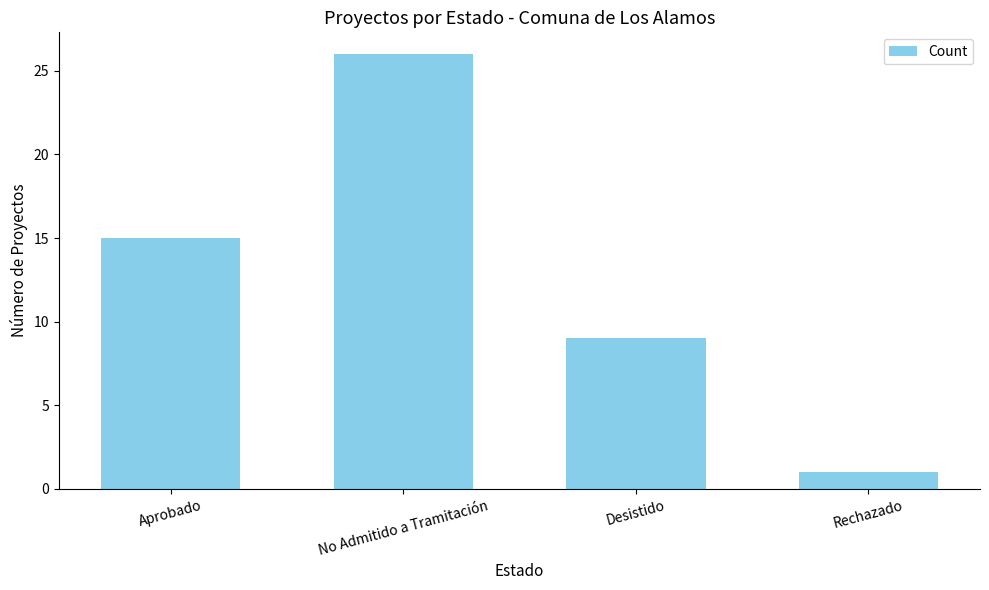

What is the sum of all values?

51